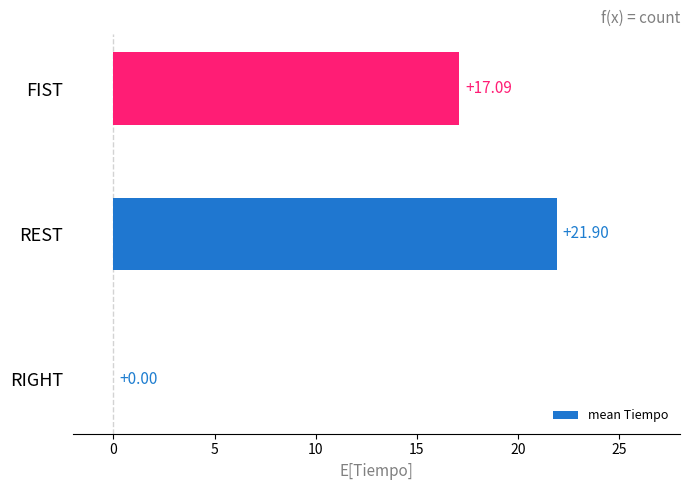

At which category does the chart reach its peak across all series?

REST